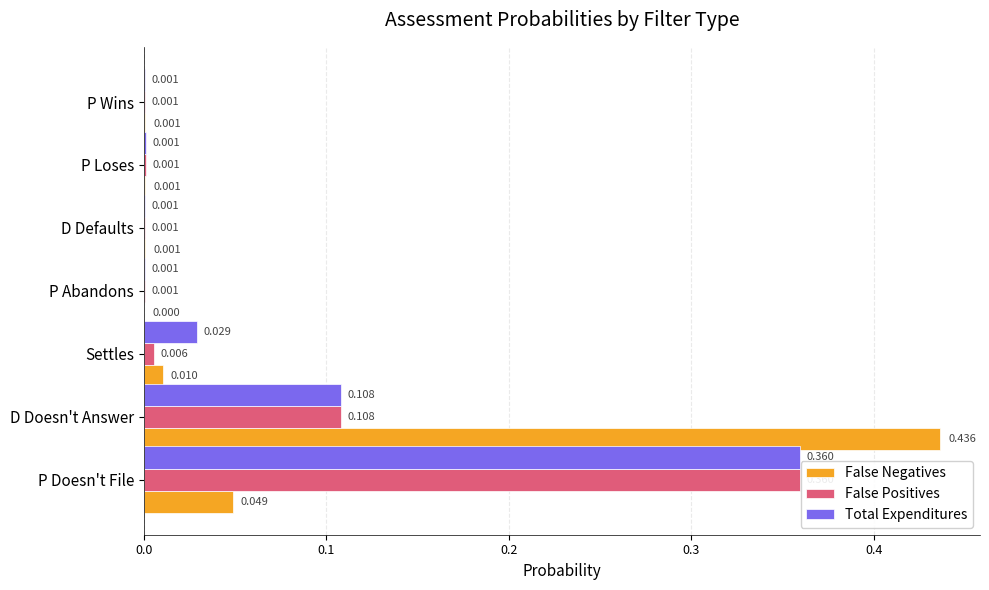

Which series changed the most between P Abandons and D Defaults?

False Negatives